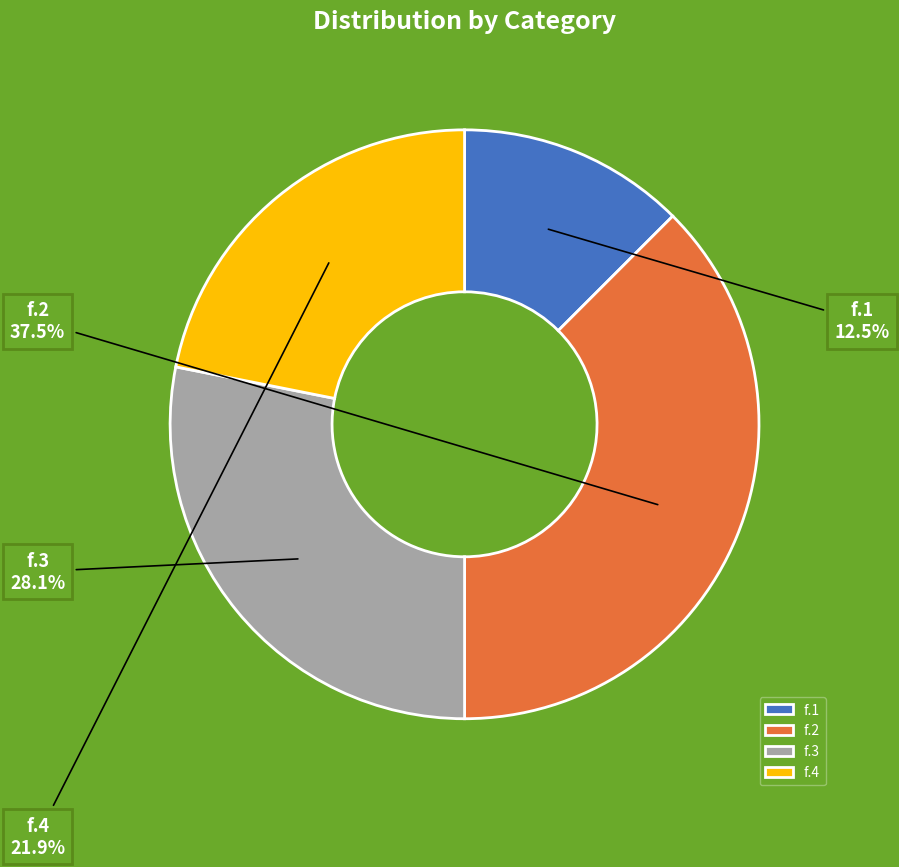

Count the number of slices in the pie.

4